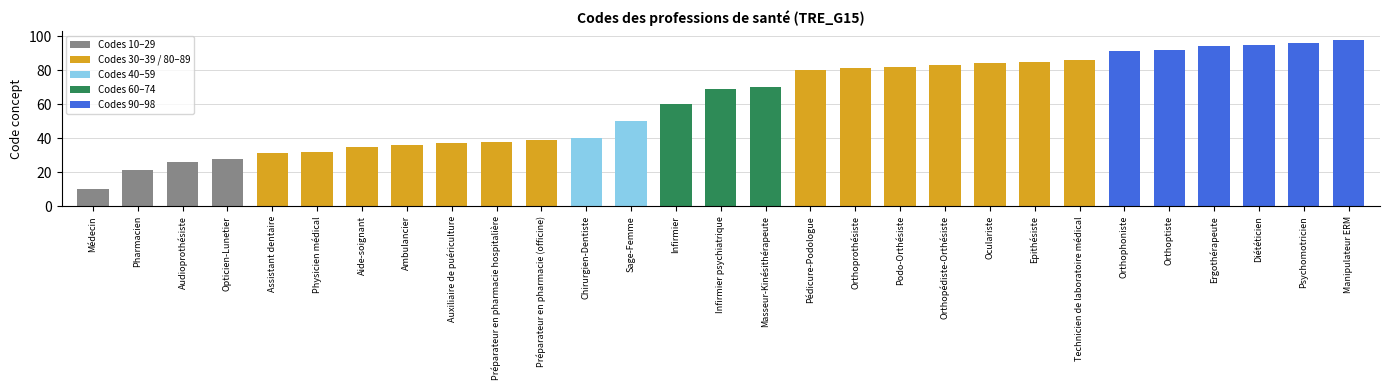

List the labels in order of value, smallest first.

Médecin, Pharmacien, Audioprothésiste, Opticien-Lunetier, Assistant dentaire, Physicien médical, Aide-soignant, Ambulancier, Auxiliaire de puériculture, Préparateur en pharmacie hospitalière, Préparateur en pharmacie (officine), Chirurgien-Dentiste, Sage-Femme, Infirmier, Infirmier psychiatrique, Masseur-Kinésithérapeute, Pédicure-Podologue, Orthoprothésiste, Podo-Orthésiste, Orthopédiste-Orthésiste, Oculariste, Epithésiste, Technicien de laboratoire médical, Orthophoniste, Orthoptiste, Ergothérapeute, Diététicien, Psychomotricien, Manipulateur ERM